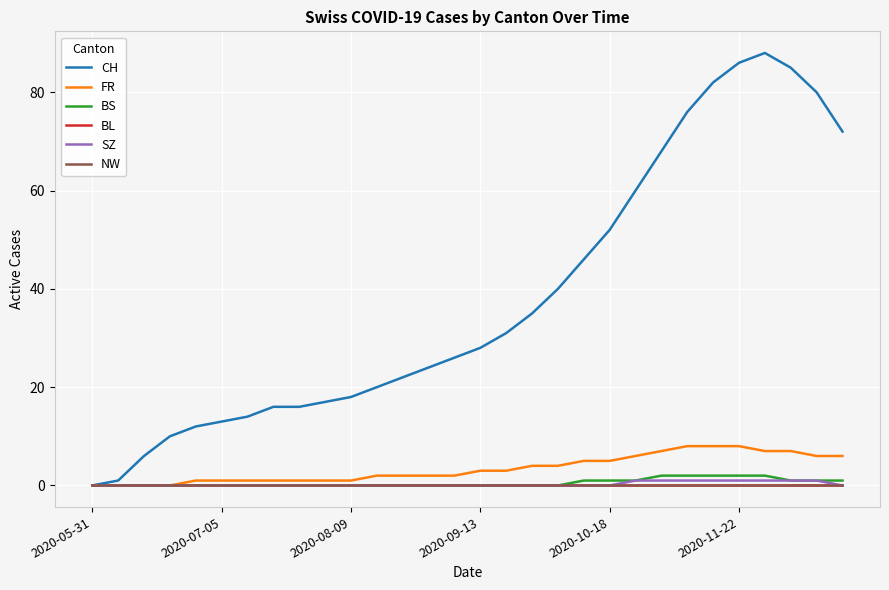

Does the chart have visible grid lines?

Yes